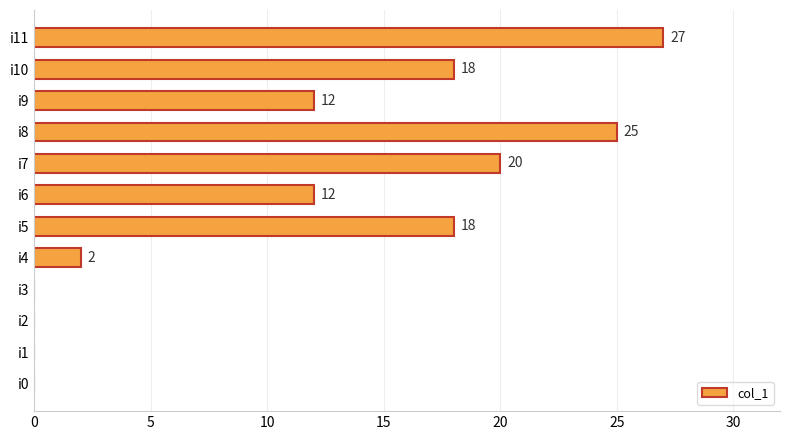

What is the sum of all values?

134